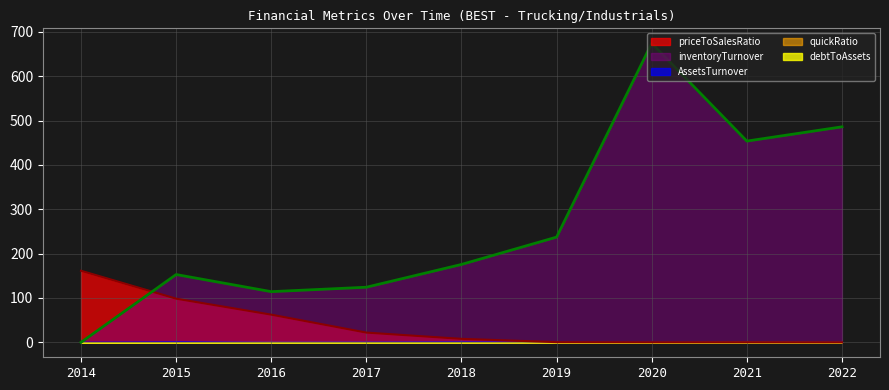

What is the average value of the debtToAssets series?

0.3